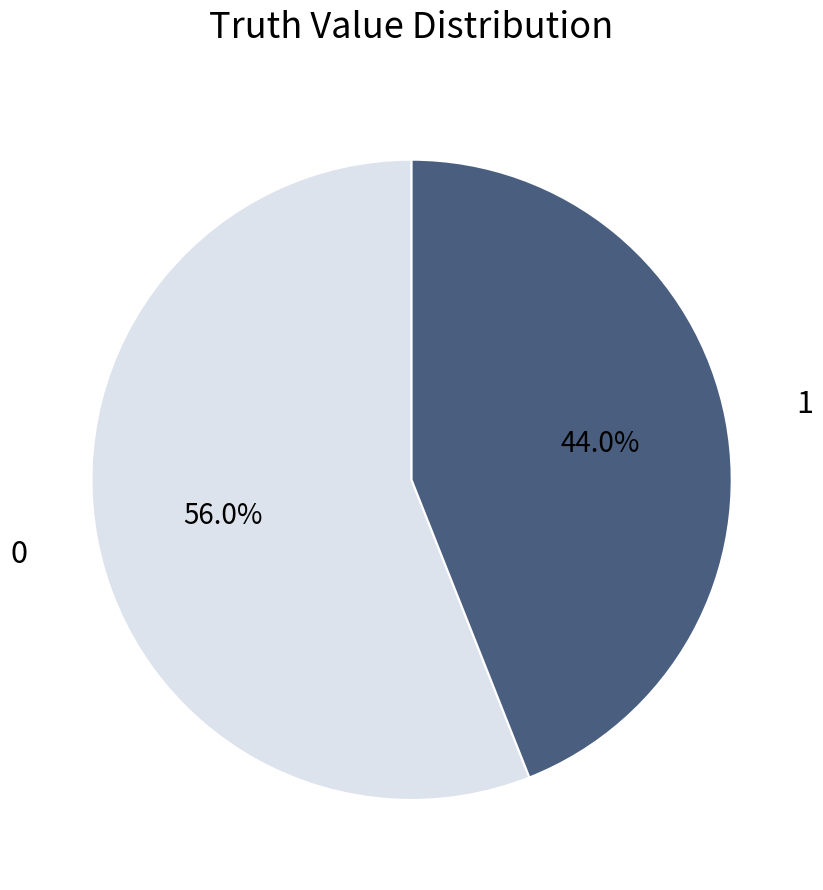

Is there a majority slice in this chart?

Yes